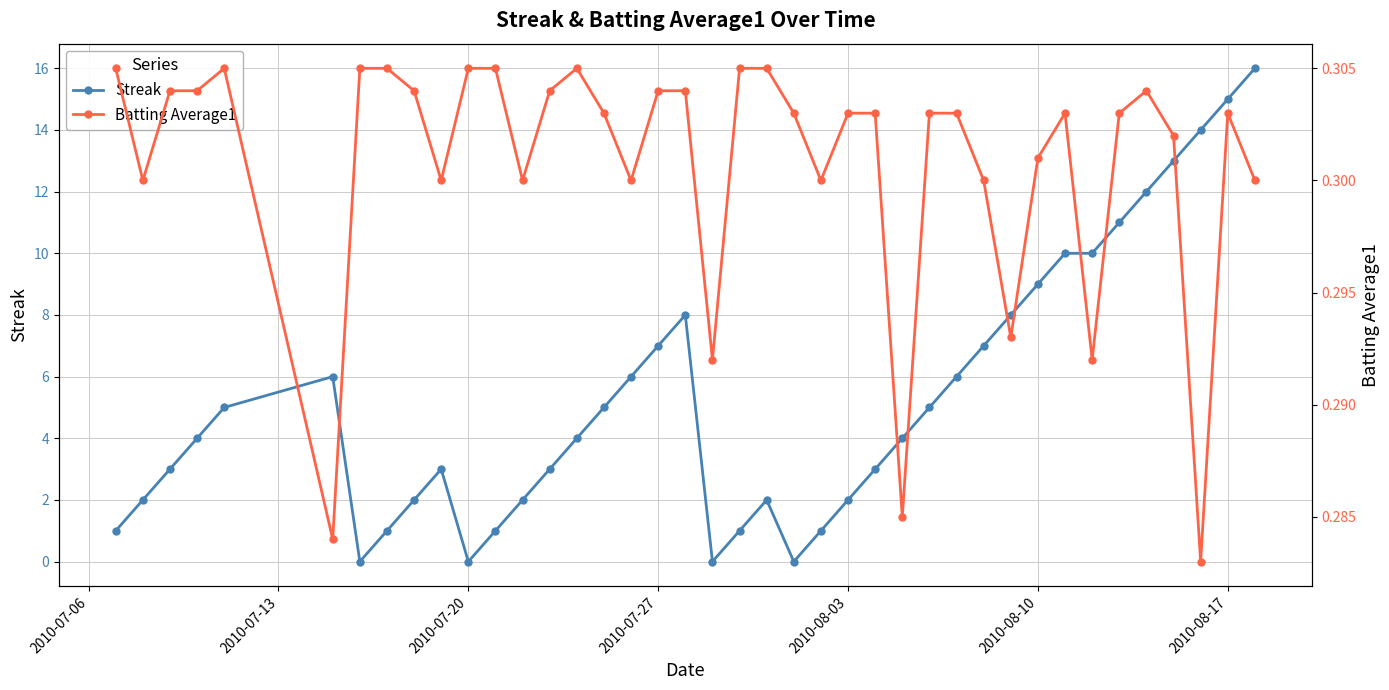

The value of Streak at 2010-07-20 is 9. True or false?

False